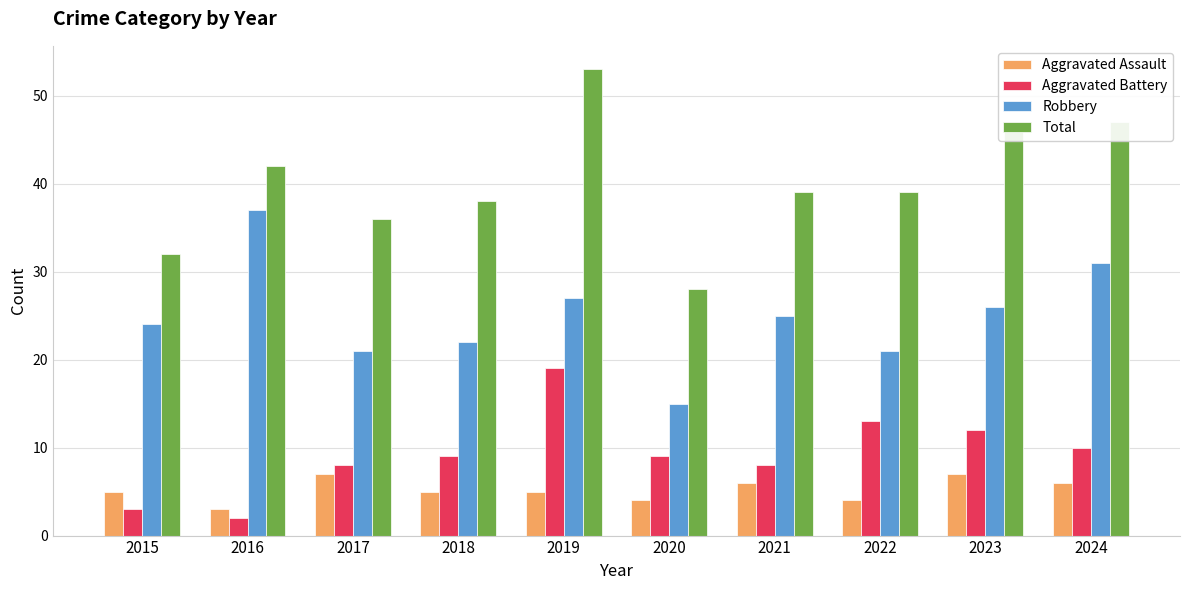

At which category is the sum across all series the highest?

2019